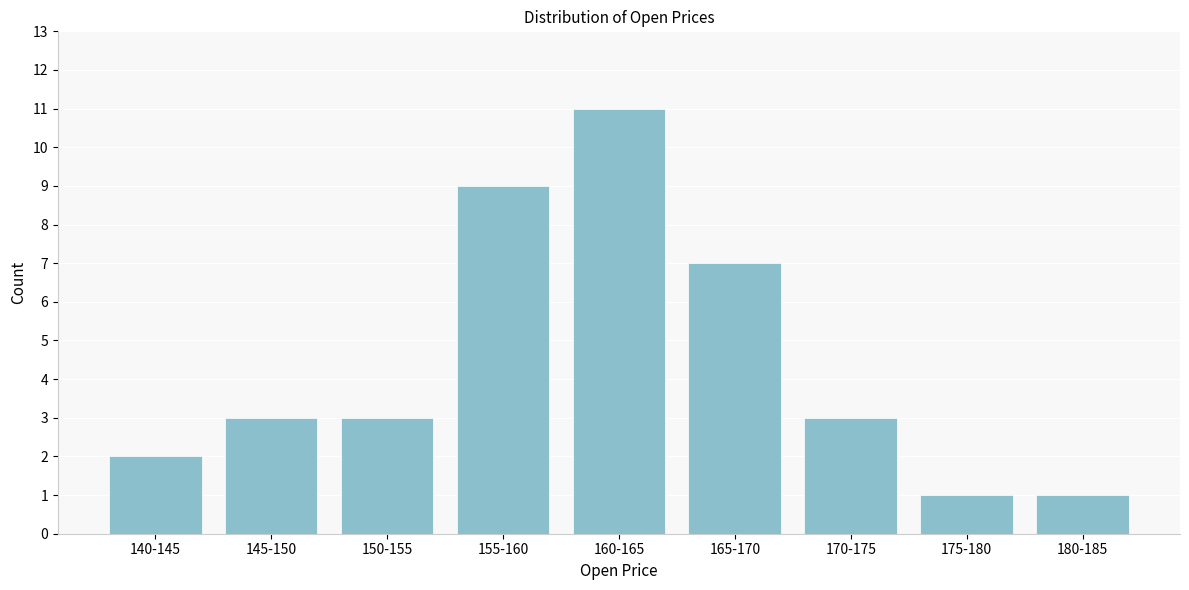

Reading left to right, transcribe all the data shown in this chart.

2	3	3	9	11	7	3	1	1